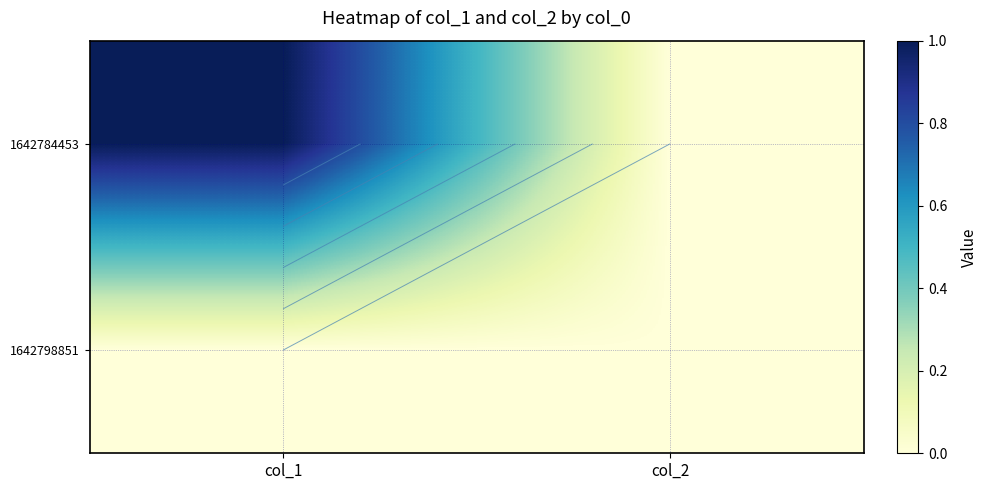

How many values in the 1642784453 series are below 1?

1